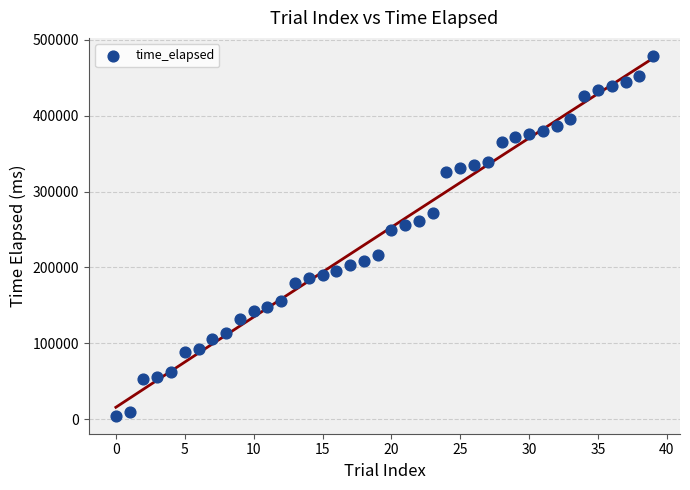

What is the range of Y values (max minus min)?

474408